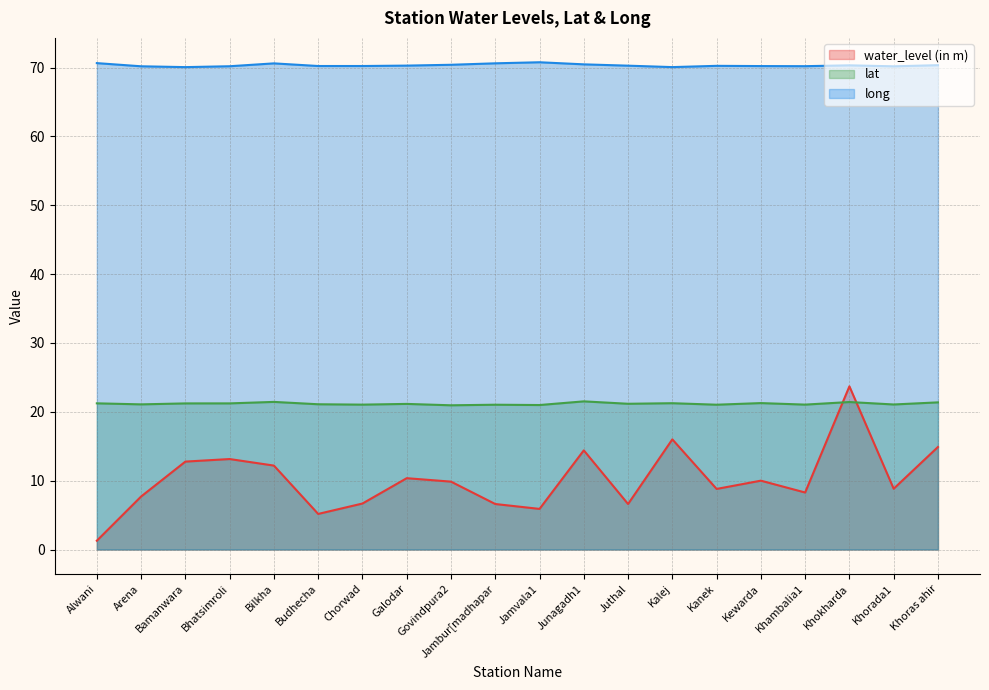

Which has a higher value, Junagadh1 or Khambalia1?

Junagadh1